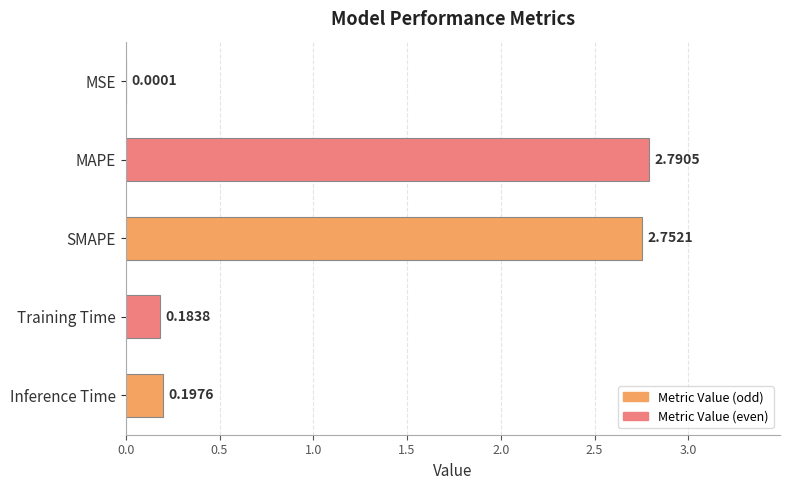

Where is the data nearest to the value 1?

Inference Time